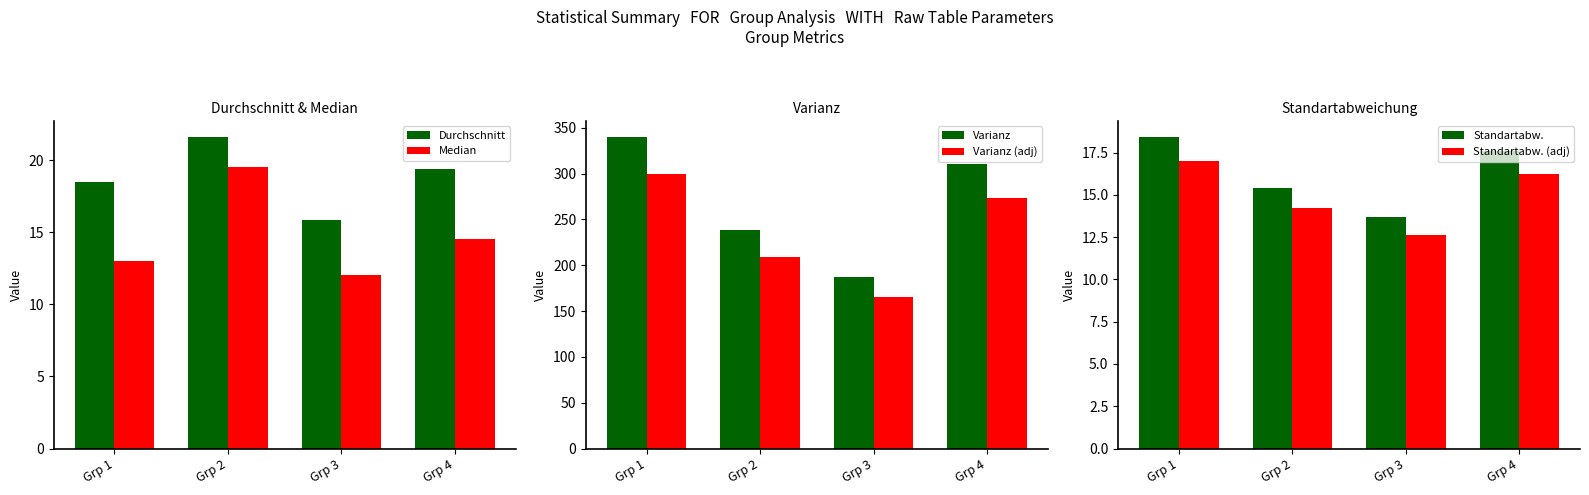

Reading right to left, extract all data points from this chart.

Durchschnitt: 19.4	15.9	21.6	18.5
Median: 14.5	12.0	19.5	13.0
Varianz: 310.5	187.7	238.1	340.4
Varianz (adj): 273.3	165.2	209.5	299.6
Standartabw.: 17.6	13.7	15.4	18.4
Standartabw. (adj): 16.2	12.6	14.2	17.0